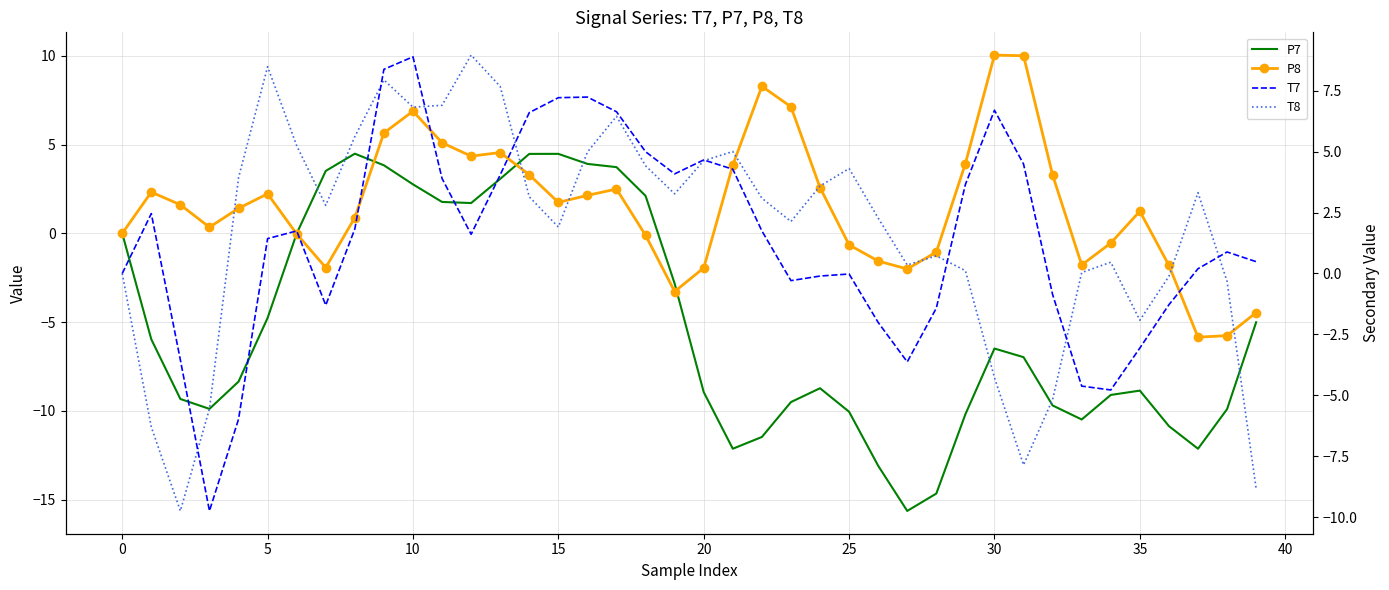

List the series in order of their peak value, highest first.

P8, T8, T7, P7